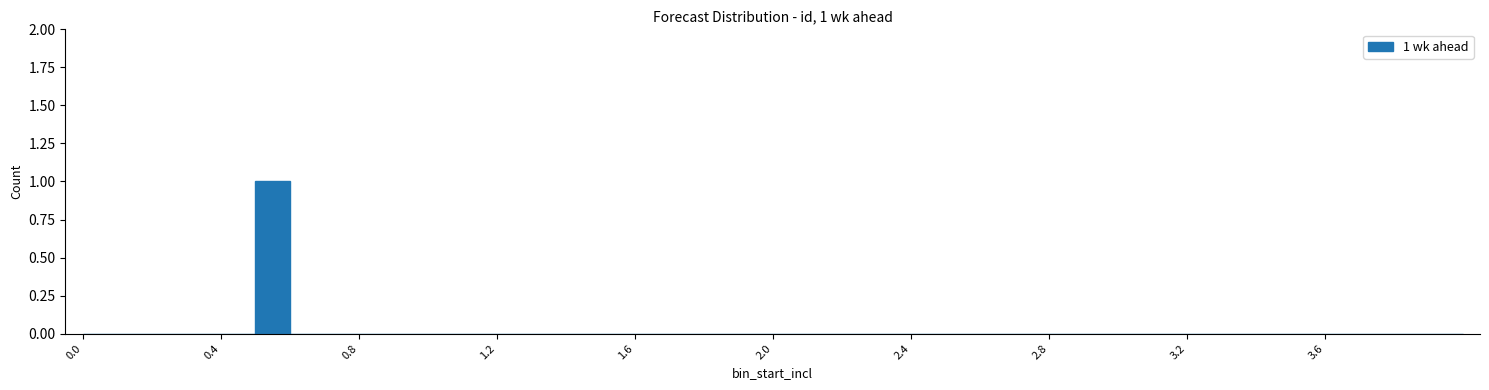

Read against the x-axis, roughly where is the centre of the tallest bar?

0.55